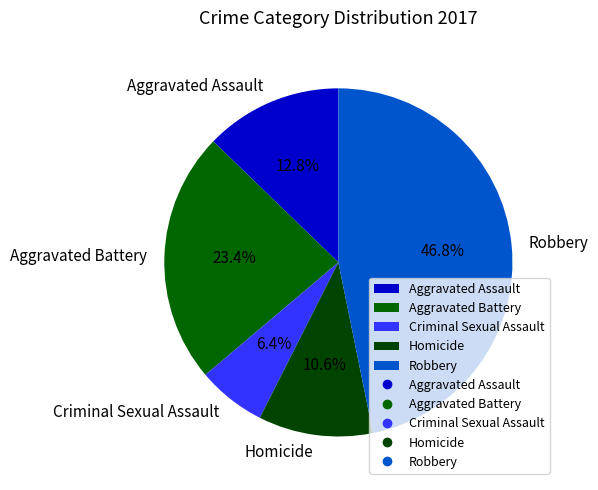

Rank the categories by value from lowest to highest.

Criminal Sexual Assault, Homicide, Aggravated Assault, Aggravated Battery, Robbery